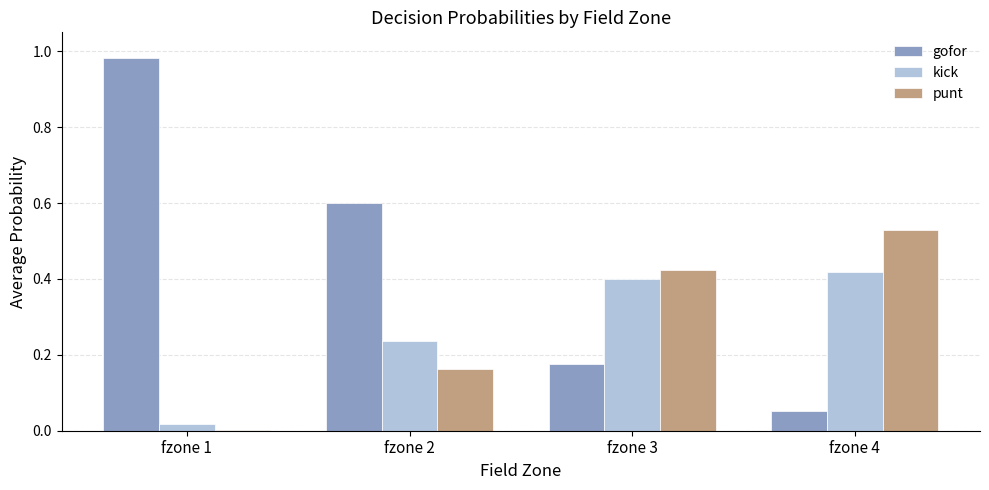

What is the sum of all gofor values?

1.8